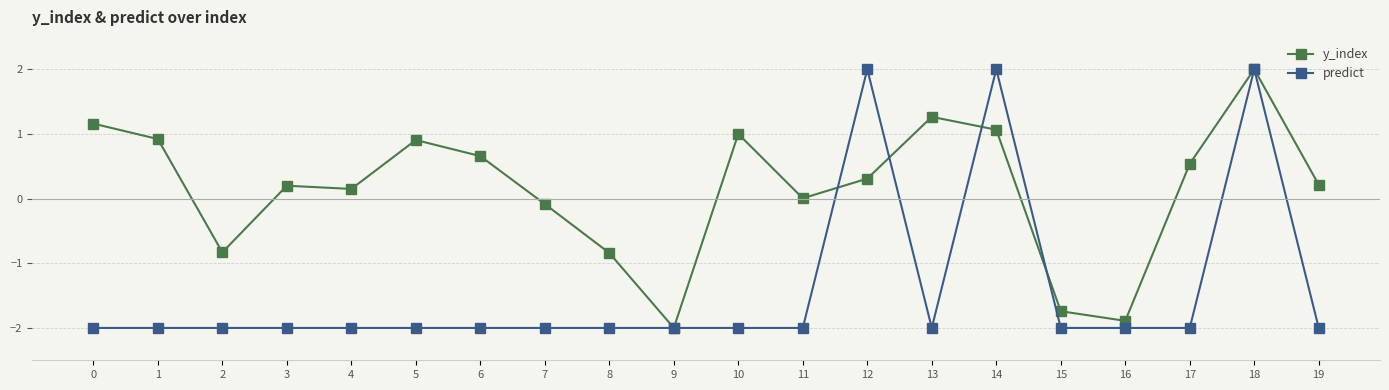

What is the spread (max minus min) of values at 12?

1.7